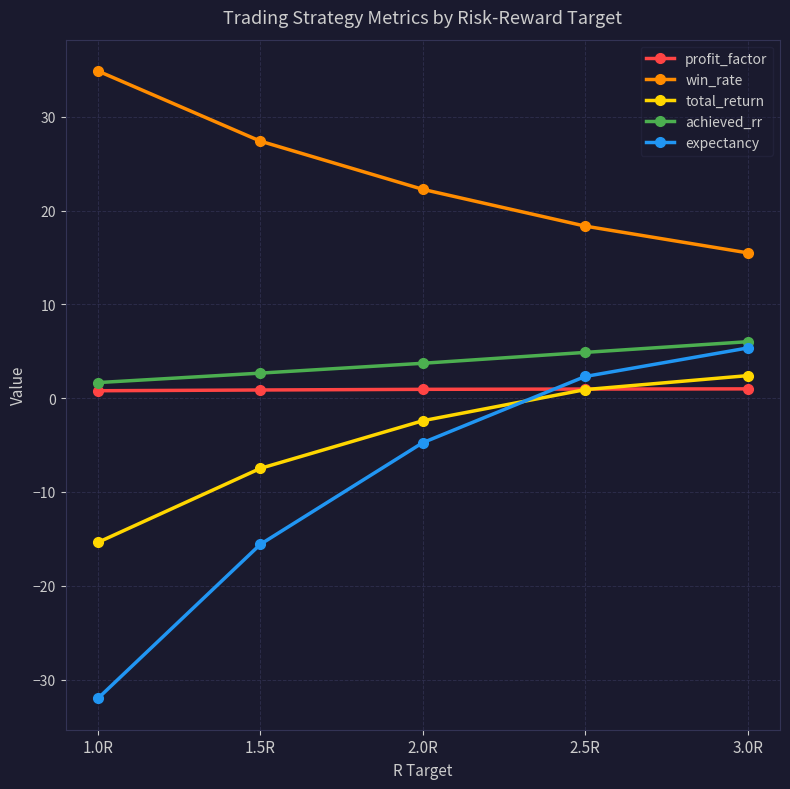

Which category has the lowest value in the achieved_rr series?

1.0R